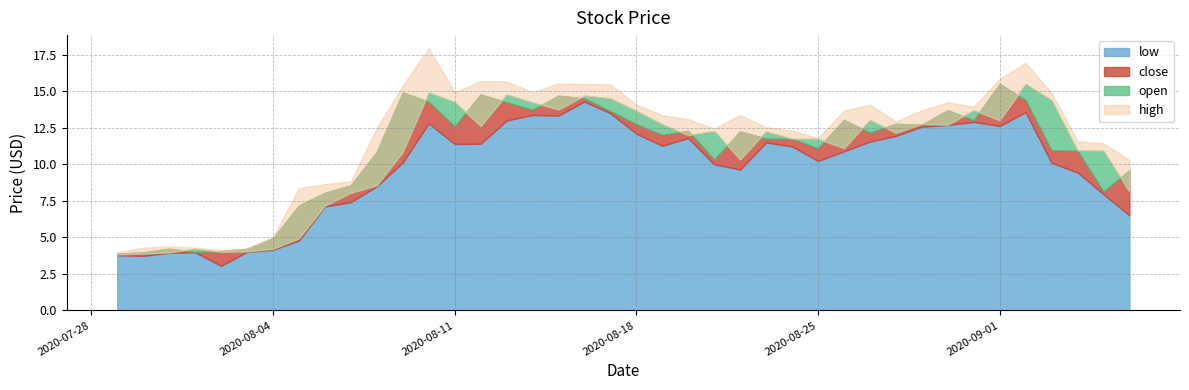

How many interior local peaks does the close series have?

10